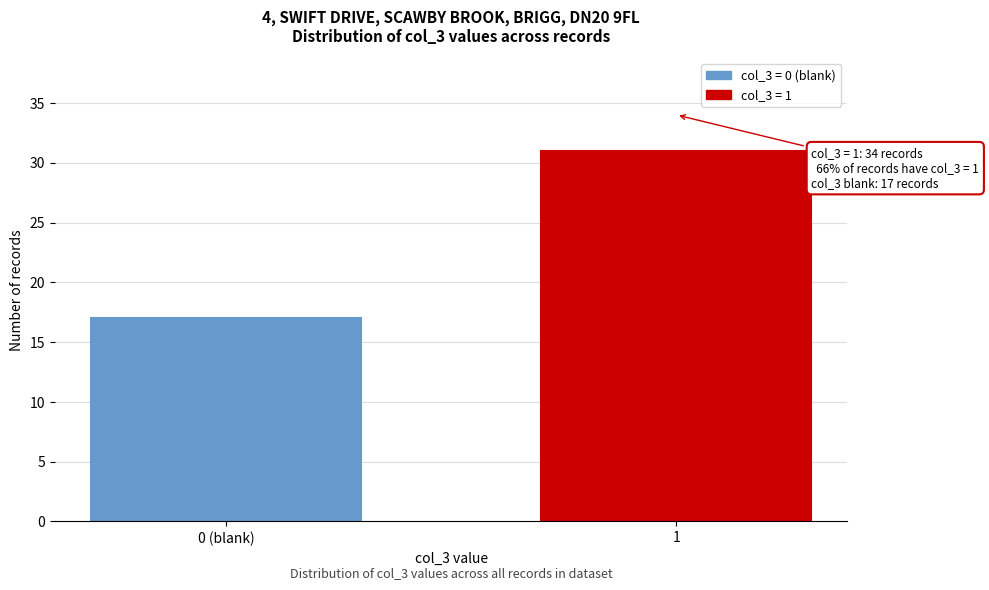

Reading left to right, what are all the values shown in this chart?

17	31